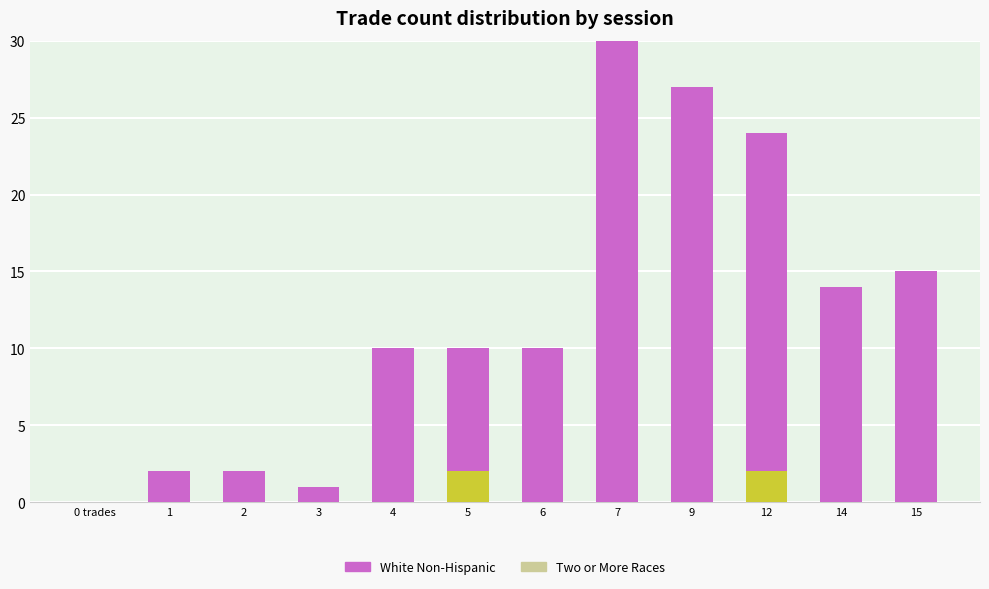

Rank the series at 5 from lowest to highest value.

Two or More Races, White Non-Hispanic